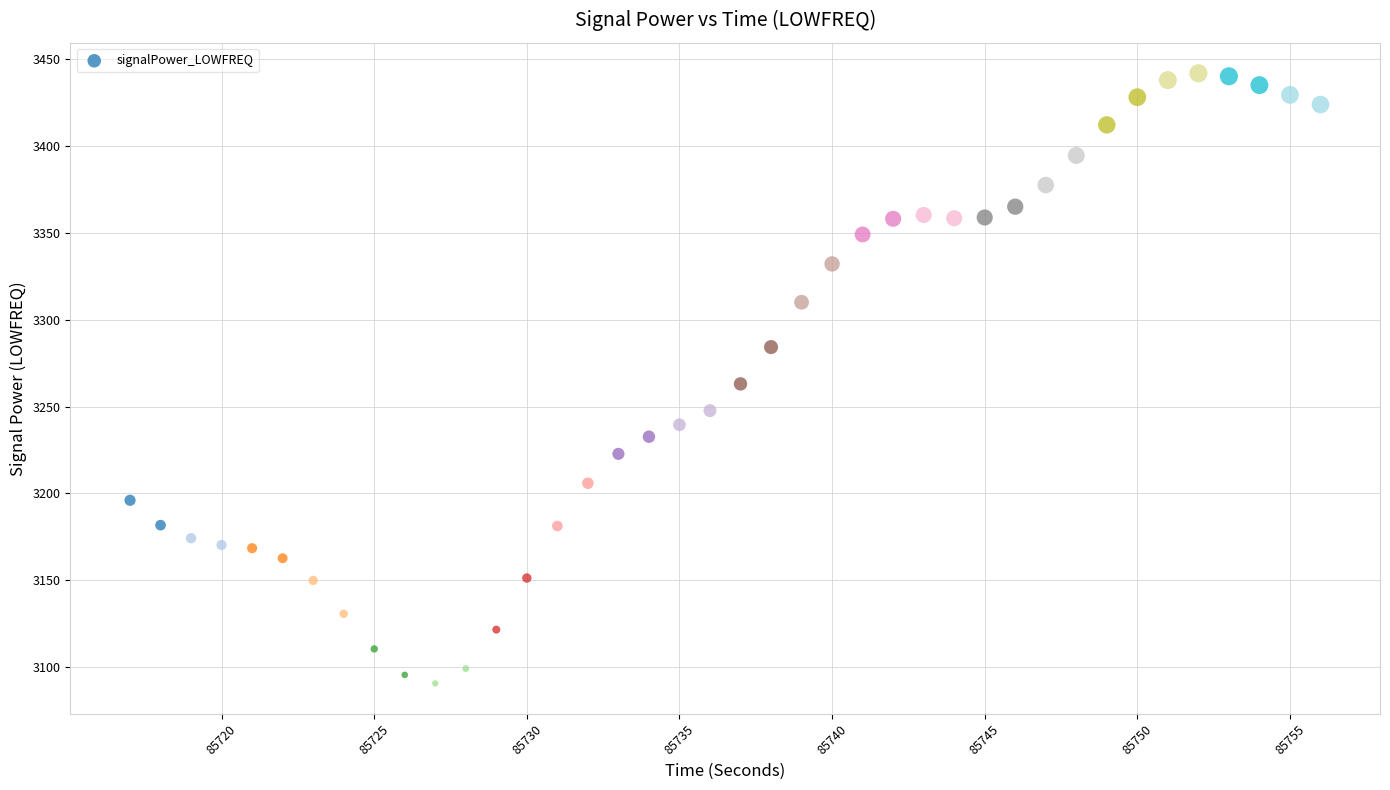

What is the range of Y values (max minus min)?

351.2